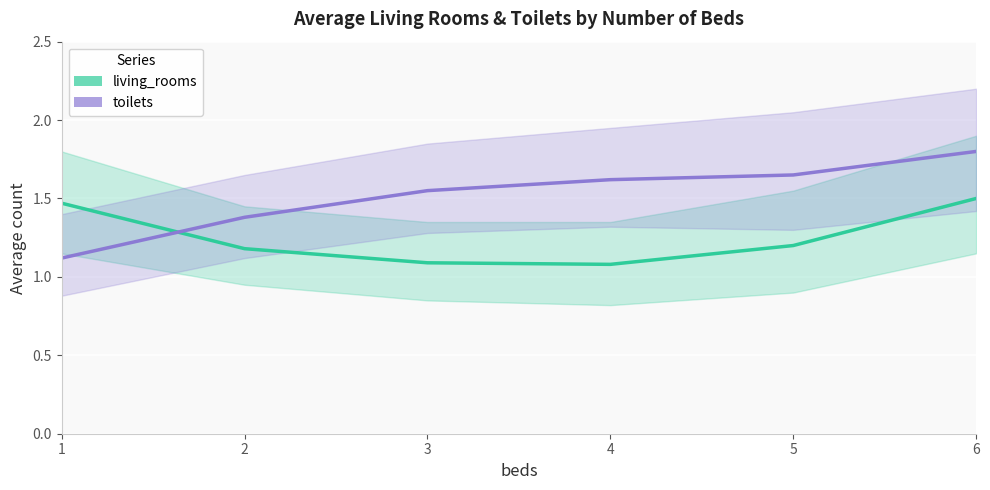

What are all the series names shown in the legend?

living_rooms, toilets